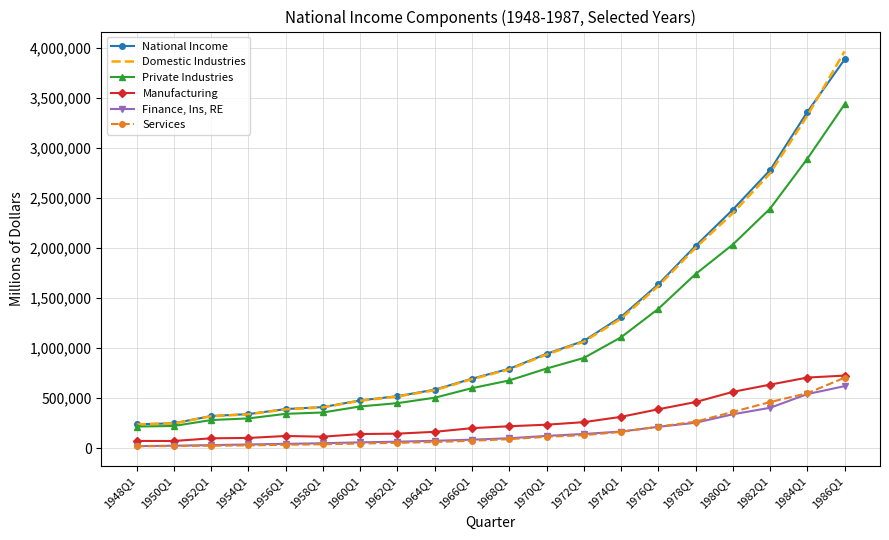

What is the sum of all National Income values?

24436153